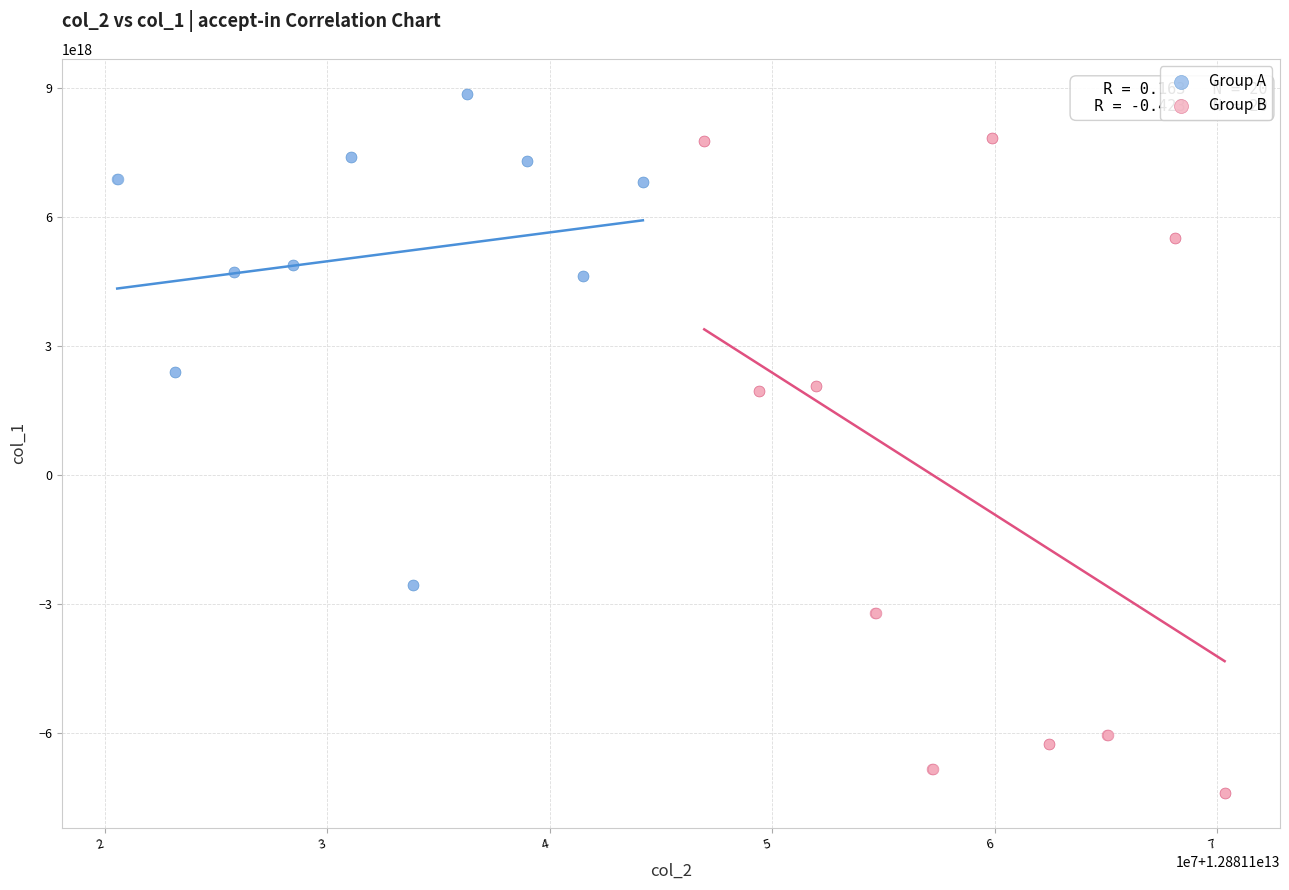

Which series reaches the minimum Y coordinate?

Group B